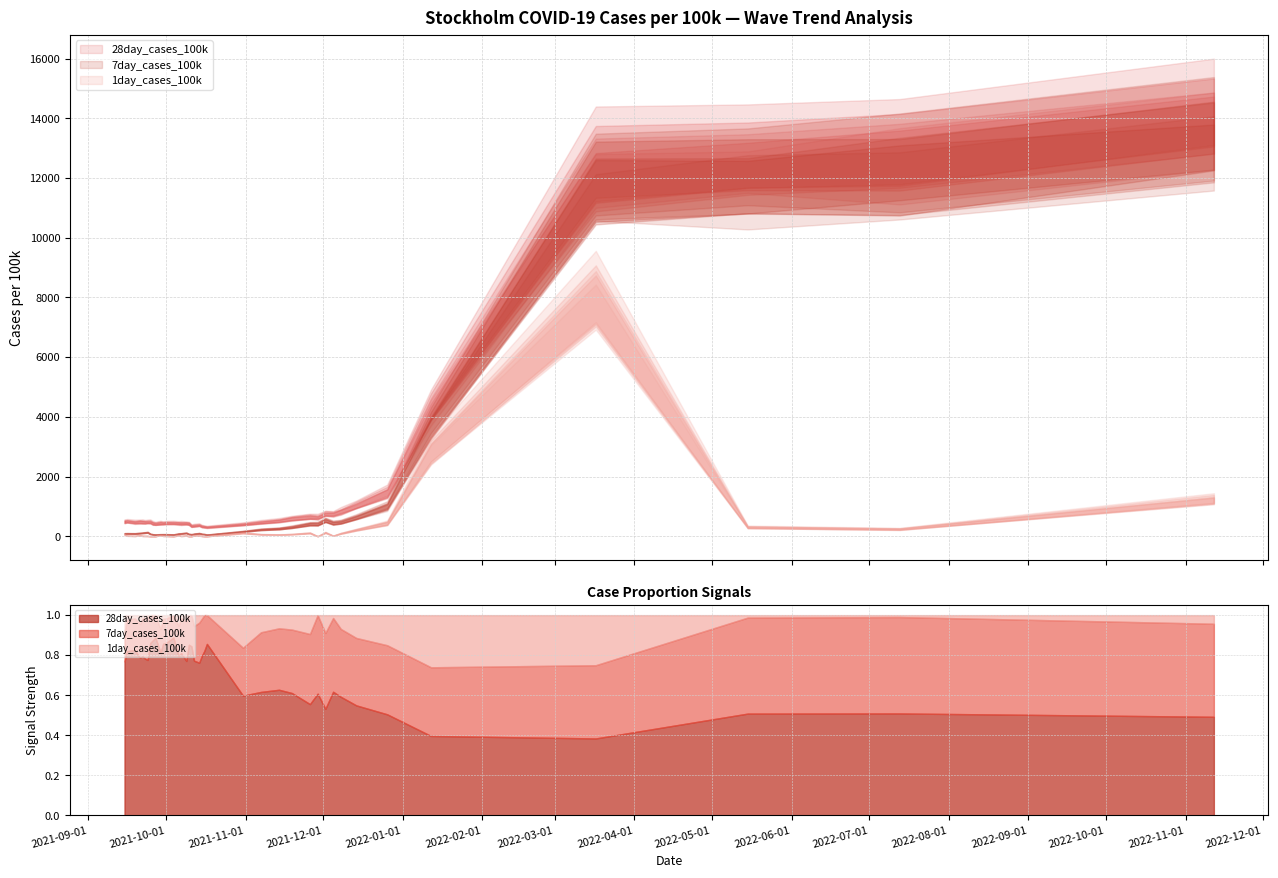

What is the value of the 28day_cases_100k point at the 23rd from the left?

319.4